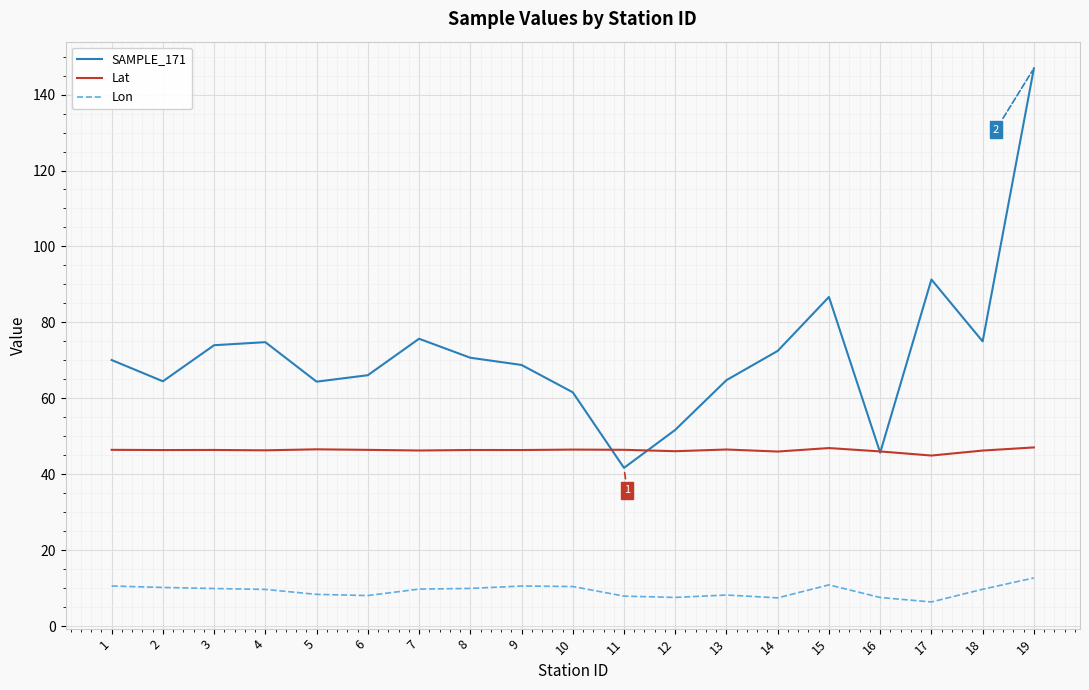

How many interior local peaks does the SAMPLE_171 series have?

4